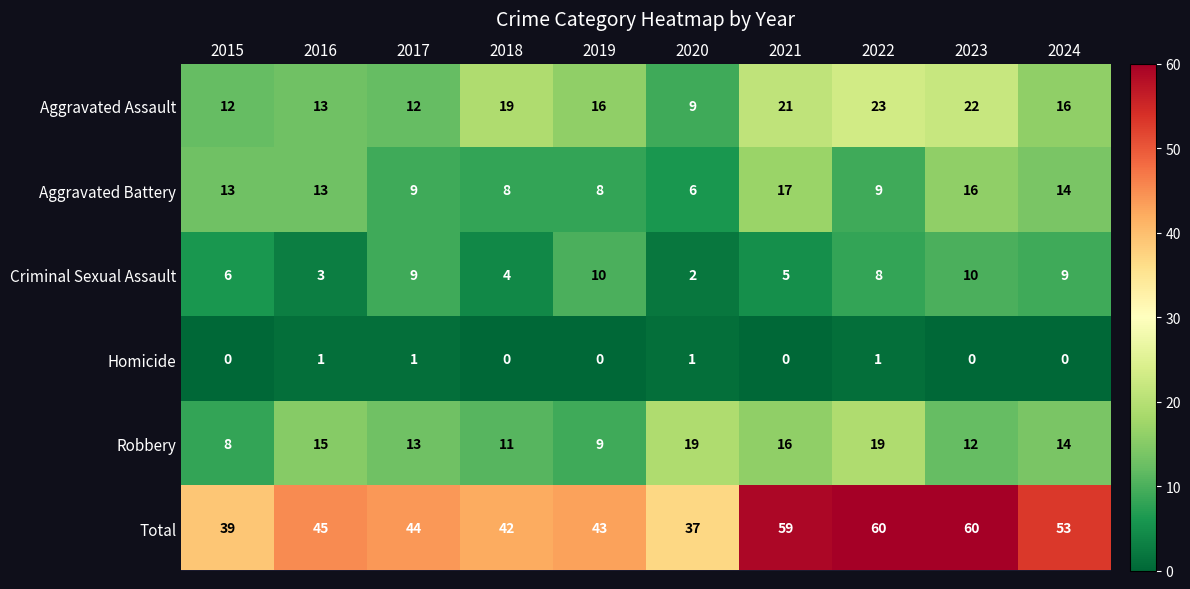

Where does the Criminal Sexual Assault series first go above 8?

2017